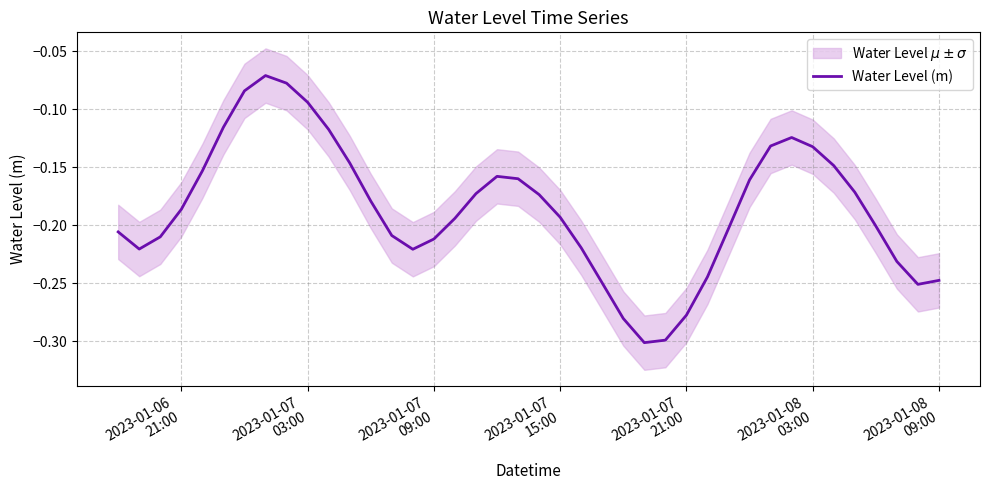

Does the chart have visible grid lines?

Yes